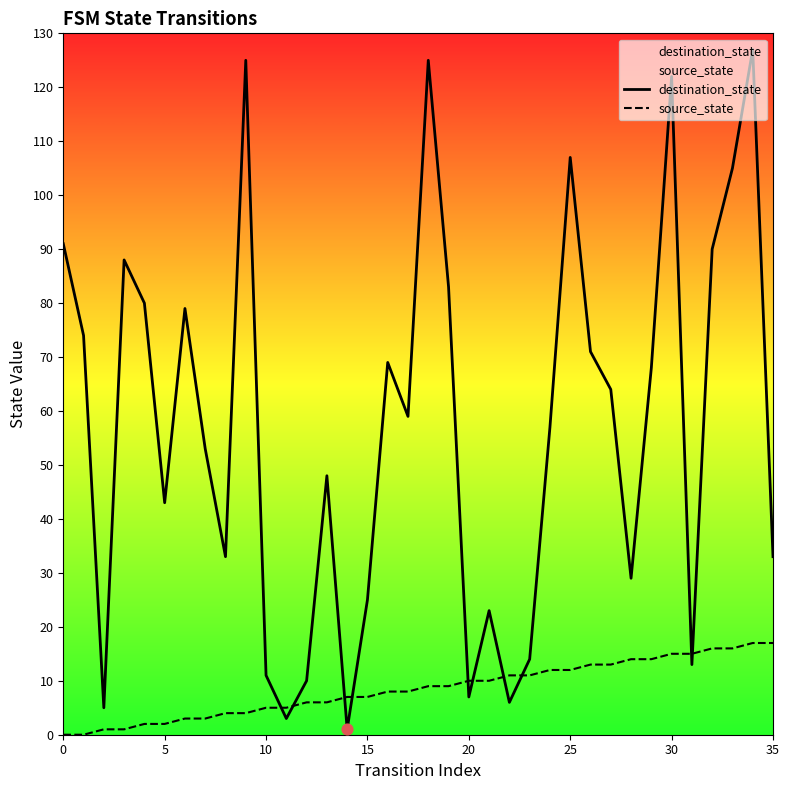

Which series has the largest total across all categories?

destination_state